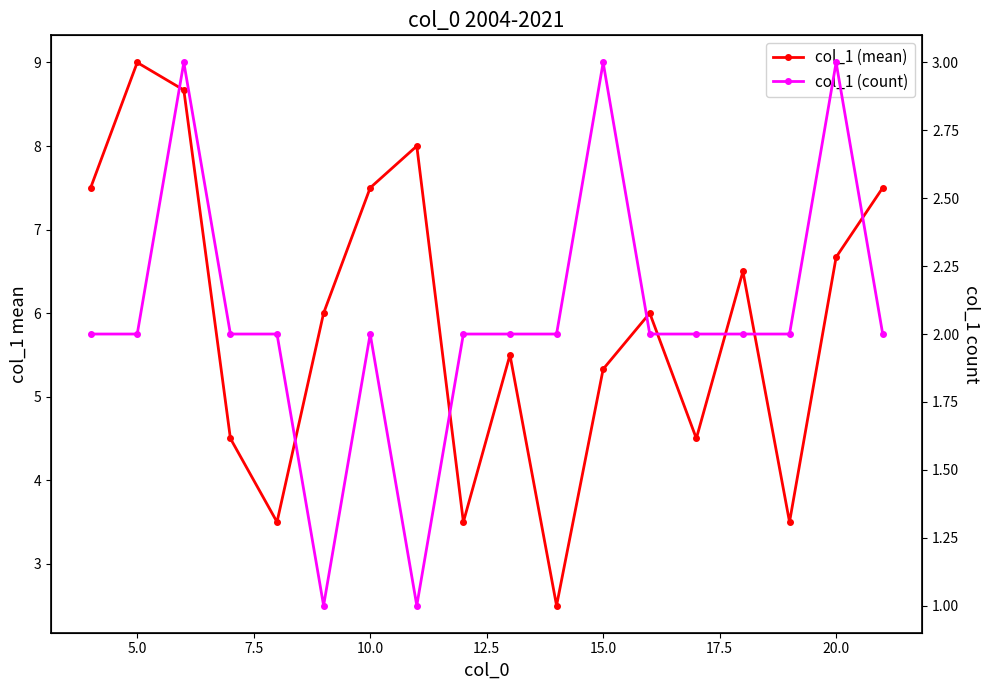

Which series has the largest total across all categories?

col_1 (mean)